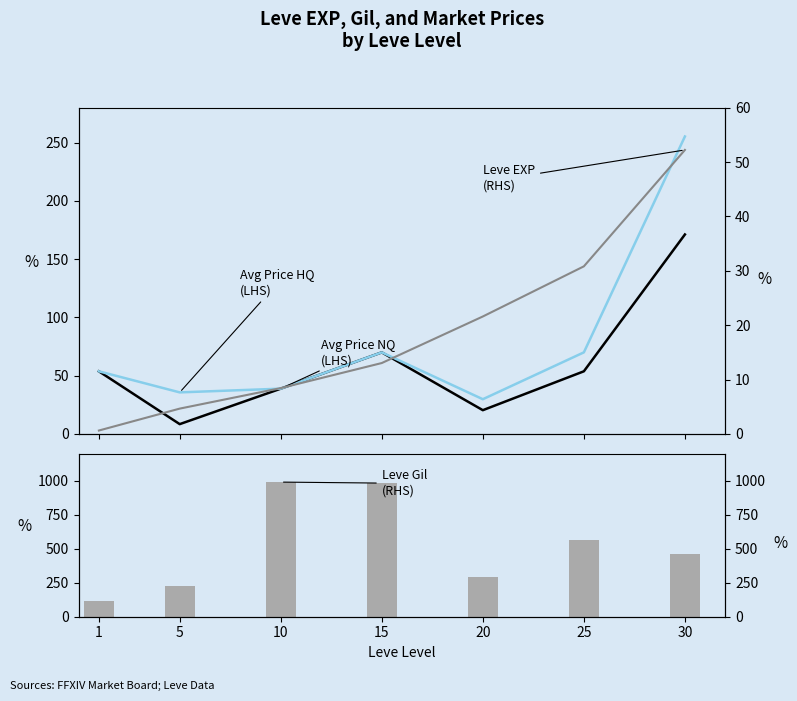

What is the sum of the Avg Price NQ (LHS) values at 20 and 15?

90.4